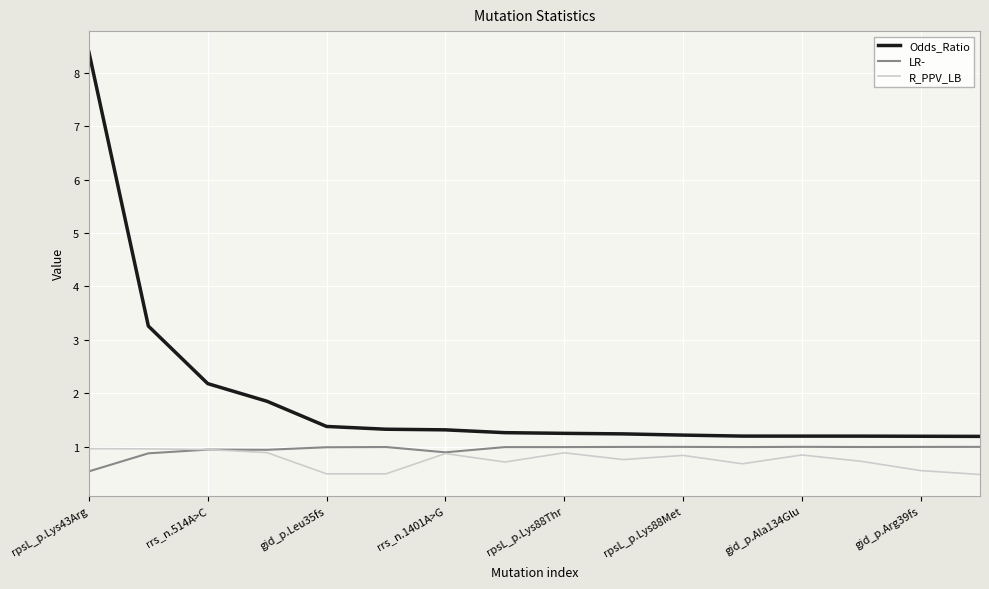

True or false: Odds_Ratio and R_PPV_LB cross at least once.

False